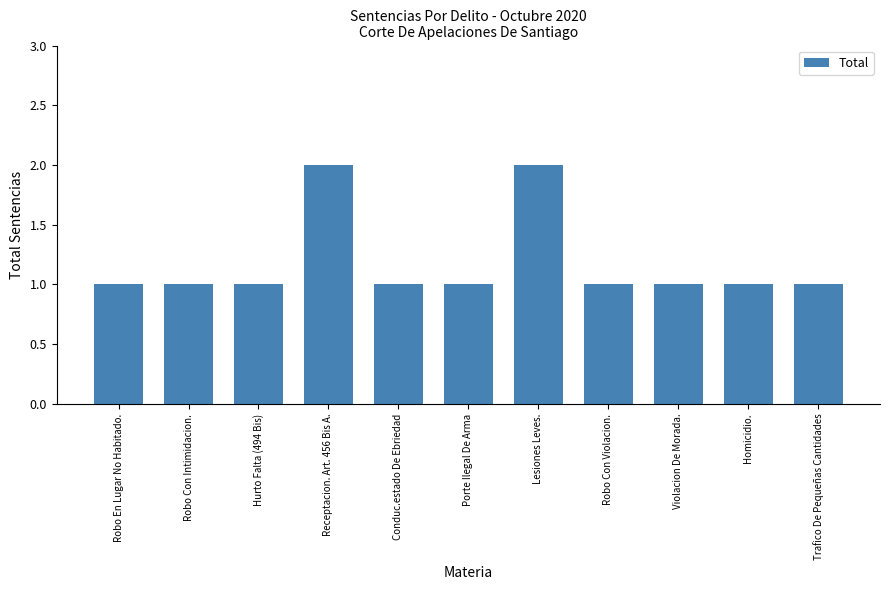

Reading left to right, extract all data points from this chart.

Robo En Lugar No Habitado.=1	Robo Con Intimidacion.=1	Hurto Falta (494 Bis)=1	Receptacion. Art. 456 Bis A.=2	Conduc.estado De Ebriedad=1	Porte Ilegal De Arma=1	Lesiones Leves.=2	Robo Con Violacion.=1	Violacion De Morada.=1	Homicidio.=1	Trafico De Pequeñas Cantidades=1